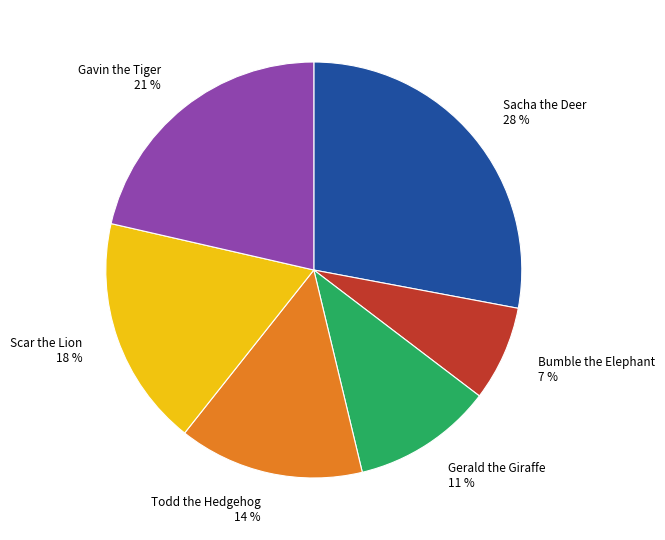

Count the number of slices in the pie.

6